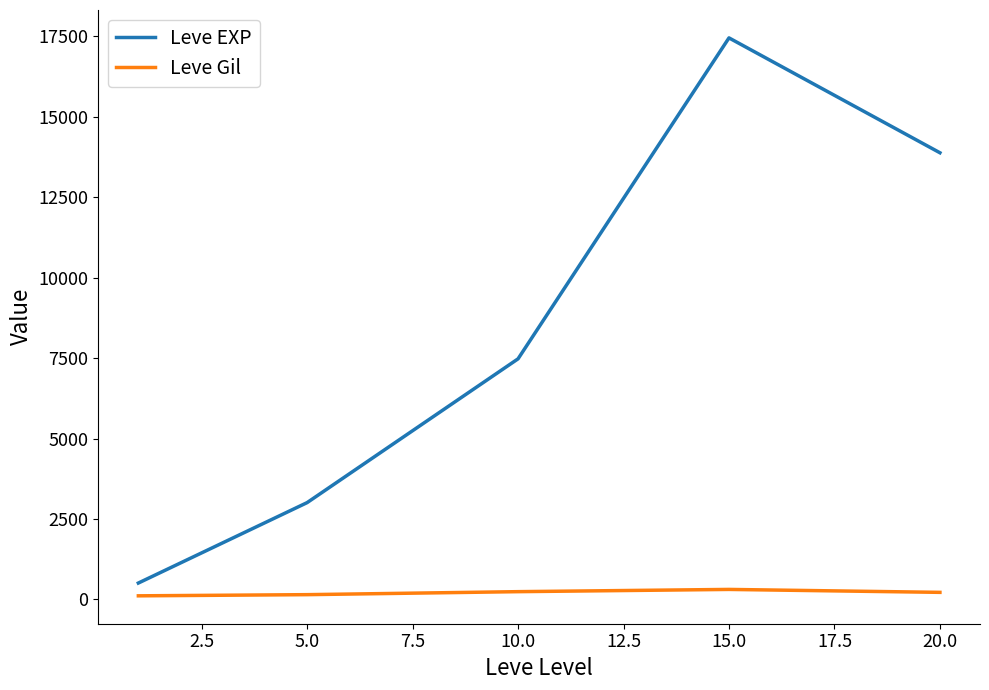

What is the difference between the maximum and second lowest values in the Leve EXP series?

14436.7